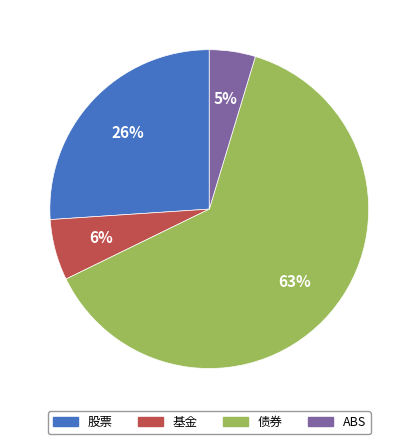

What percentage is the 基金 slice, to the nearest percent?

6%